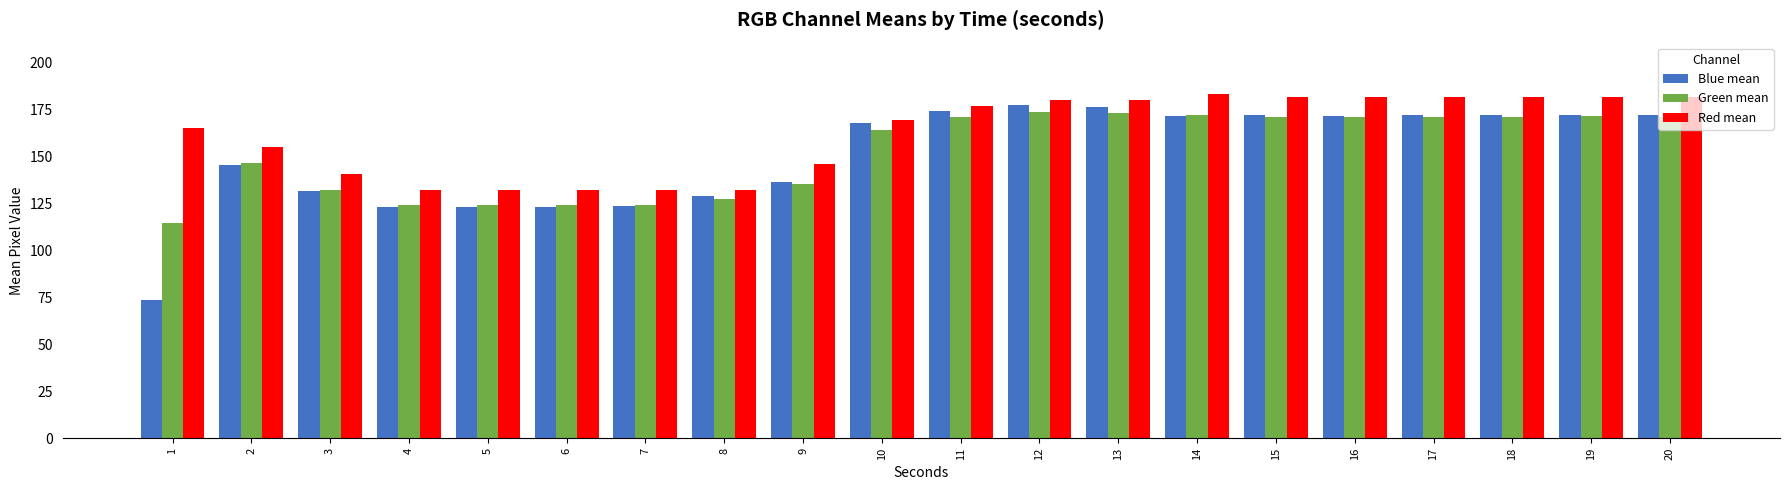

Is it true that Red mean equals 39.4 at 9?

False